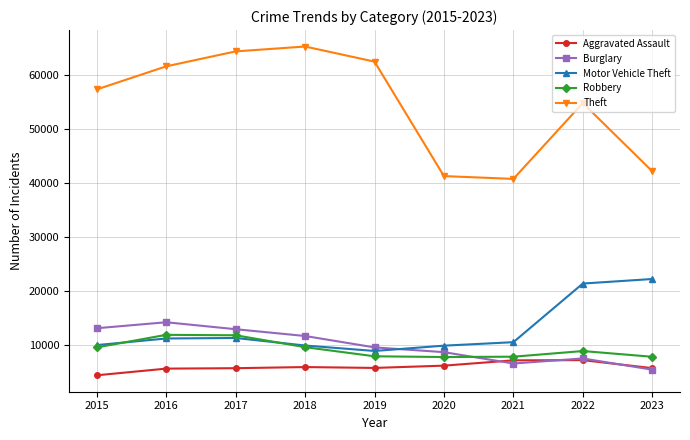

In Theft, how many points are lower than both neighbors (excluding endpoints)?

1